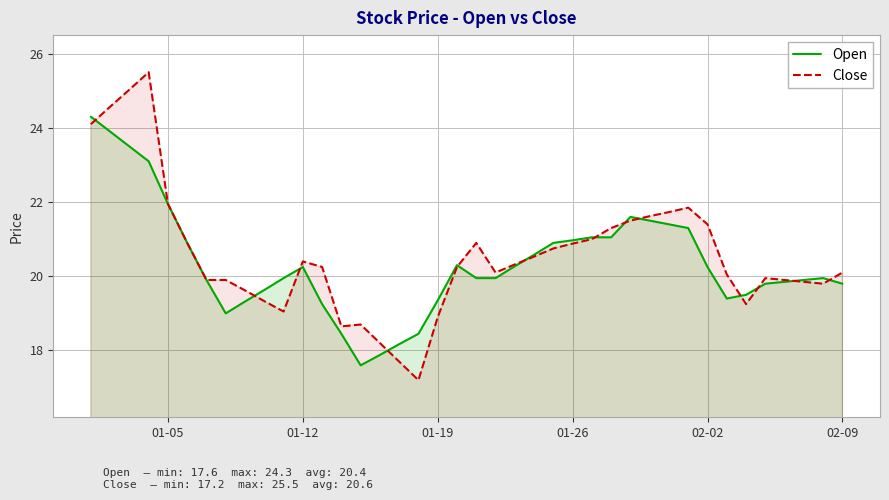

What value does the Open series have at 02-09?

19.8